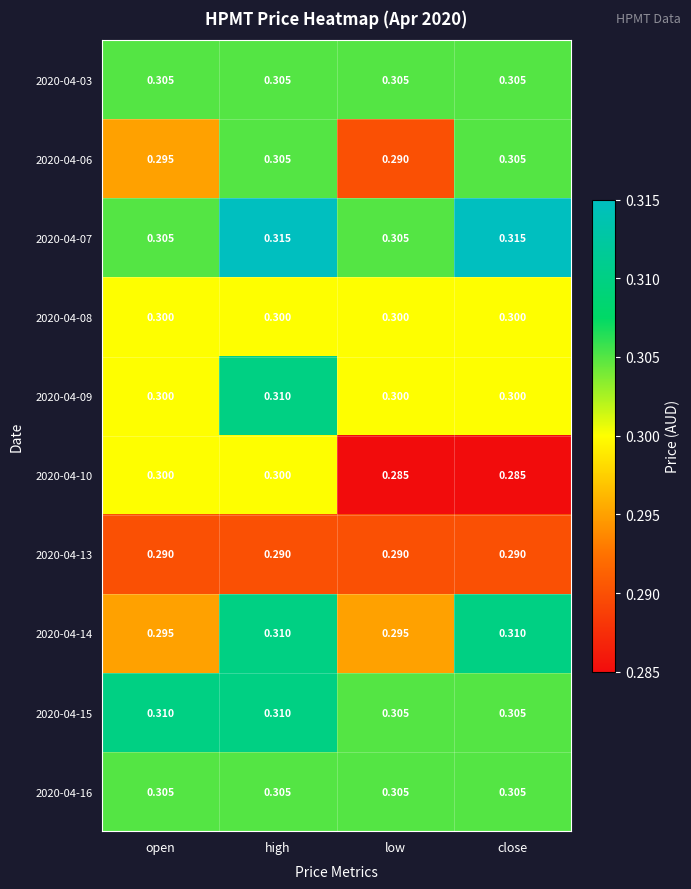

At which category is the sum across all series the highest?

high